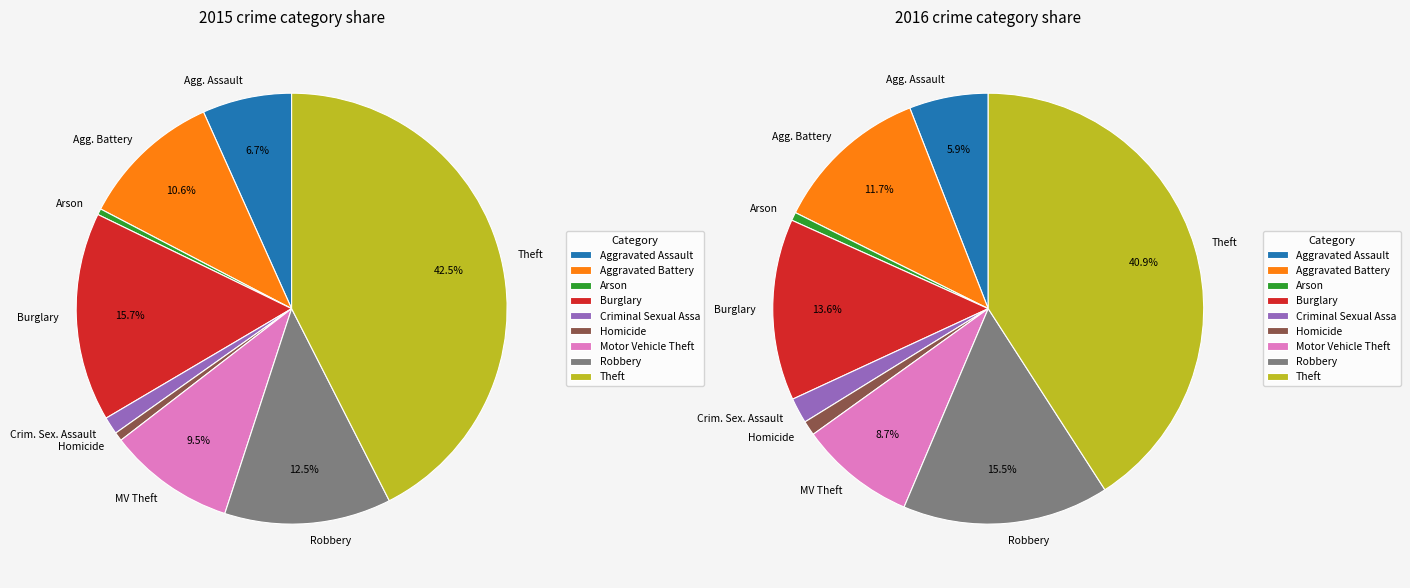

What is the largest slice in the pie chart?

Theft